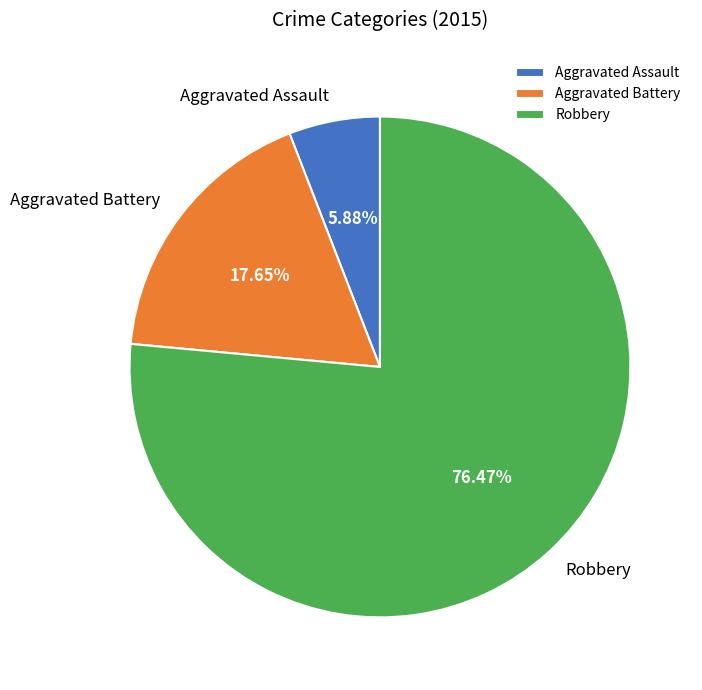

Combined, what portion of the pie is Aggravated Battery and Robbery?

94.1%